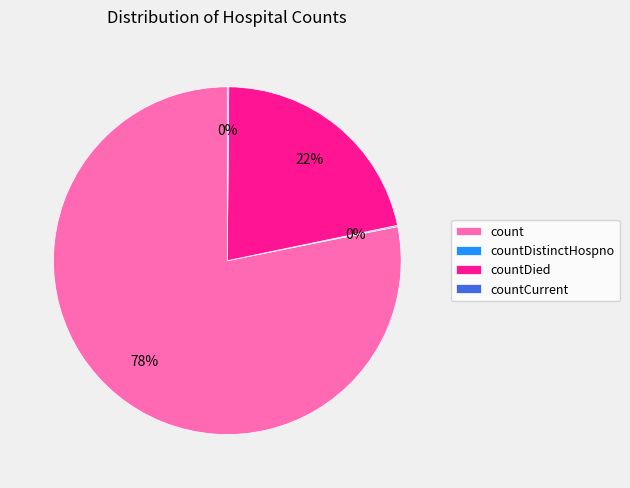

Which slice represents more than half of the pie?

count